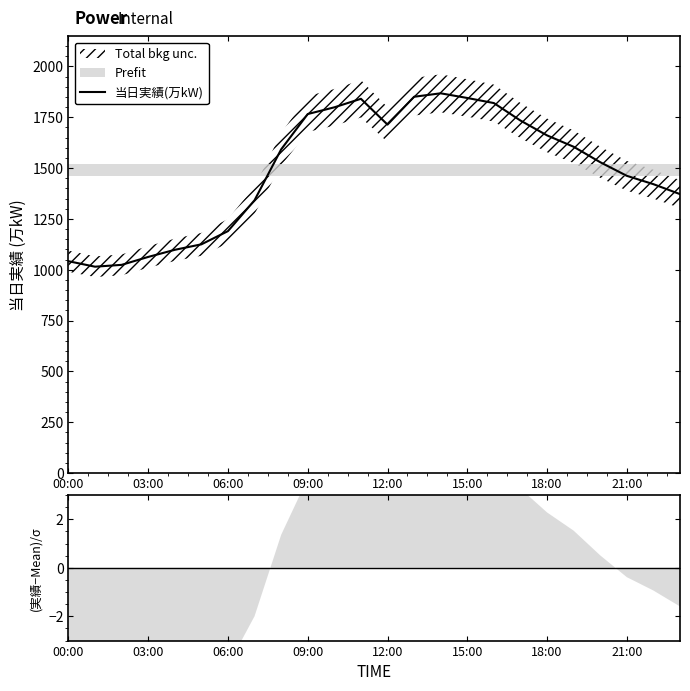

The 当日実績(万kW) series shows 1190 at 06:00. True or false?

True